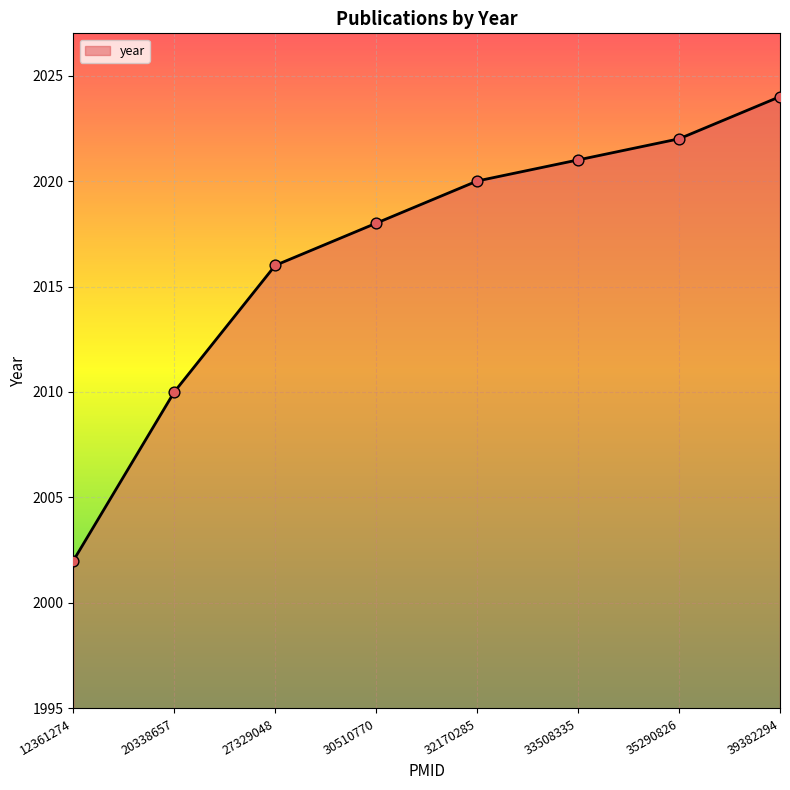

What is the ratio of the value at 30510770 to the value at 27329048?

1.0